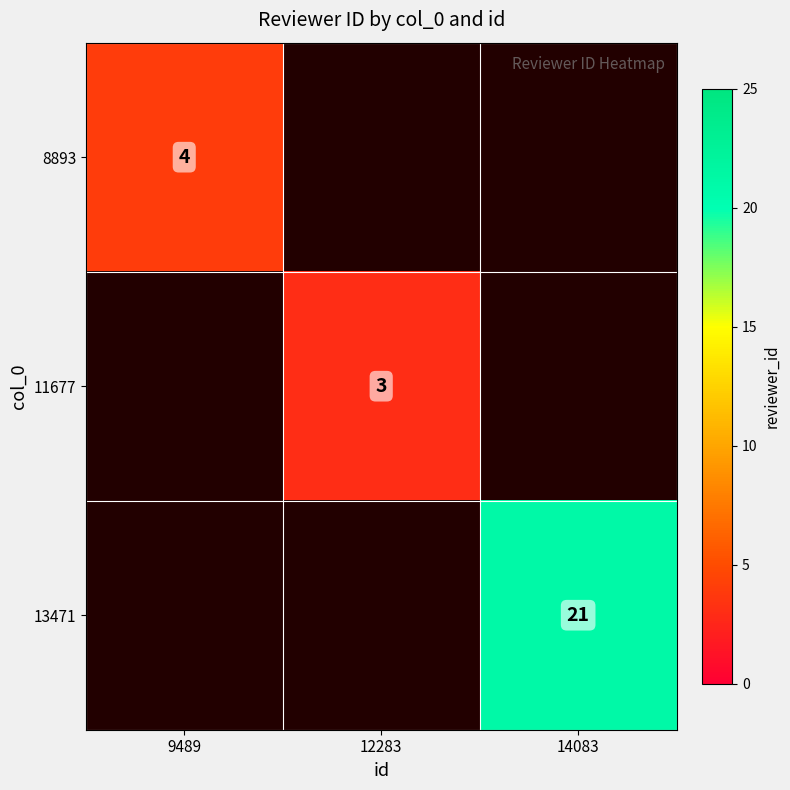

What is the total value across all series at 14083?

21